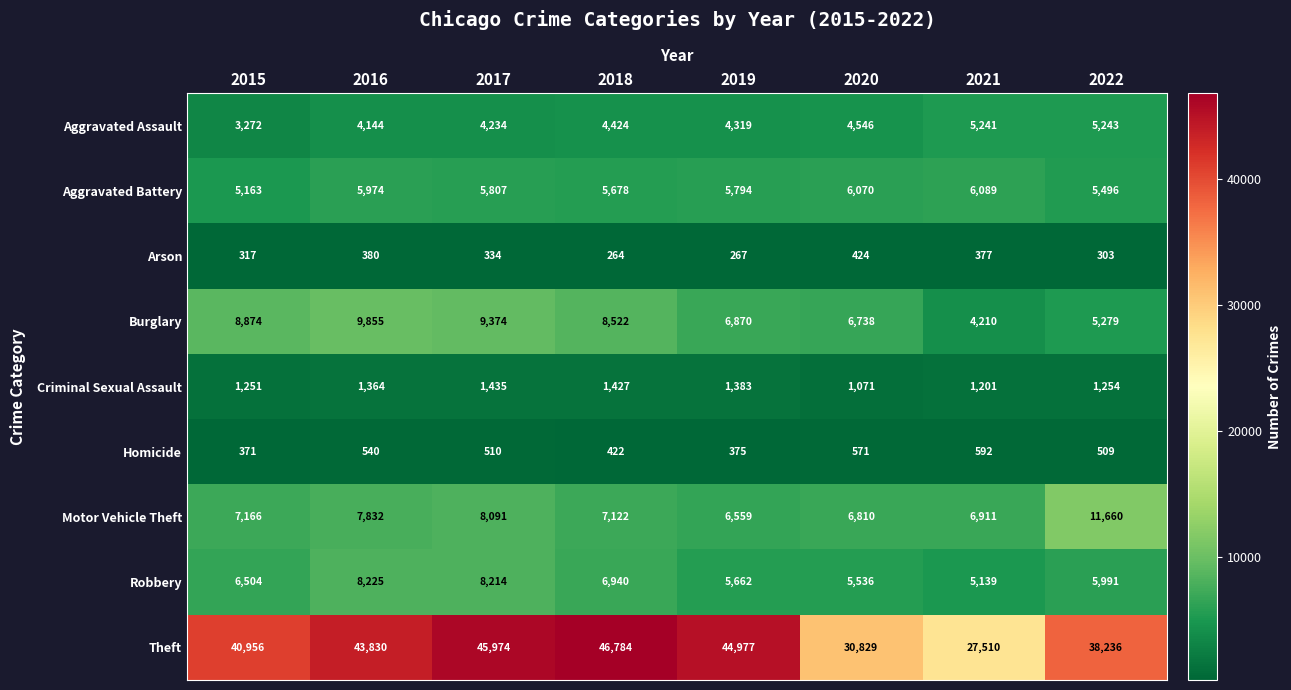

How many data points does each series have?

8